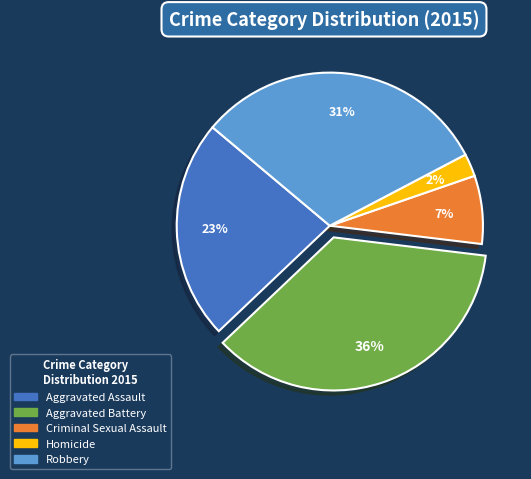

Rank the categories by value from highest to lowest.

Aggravated Battery, Robbery, Aggravated Assault, Criminal Sexual Assault, Homicide